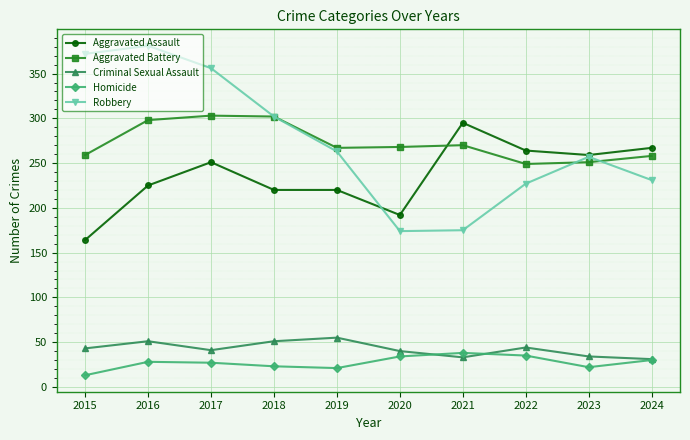

True or false: Aggravated Battery and Homicide intersect in this chart.

False